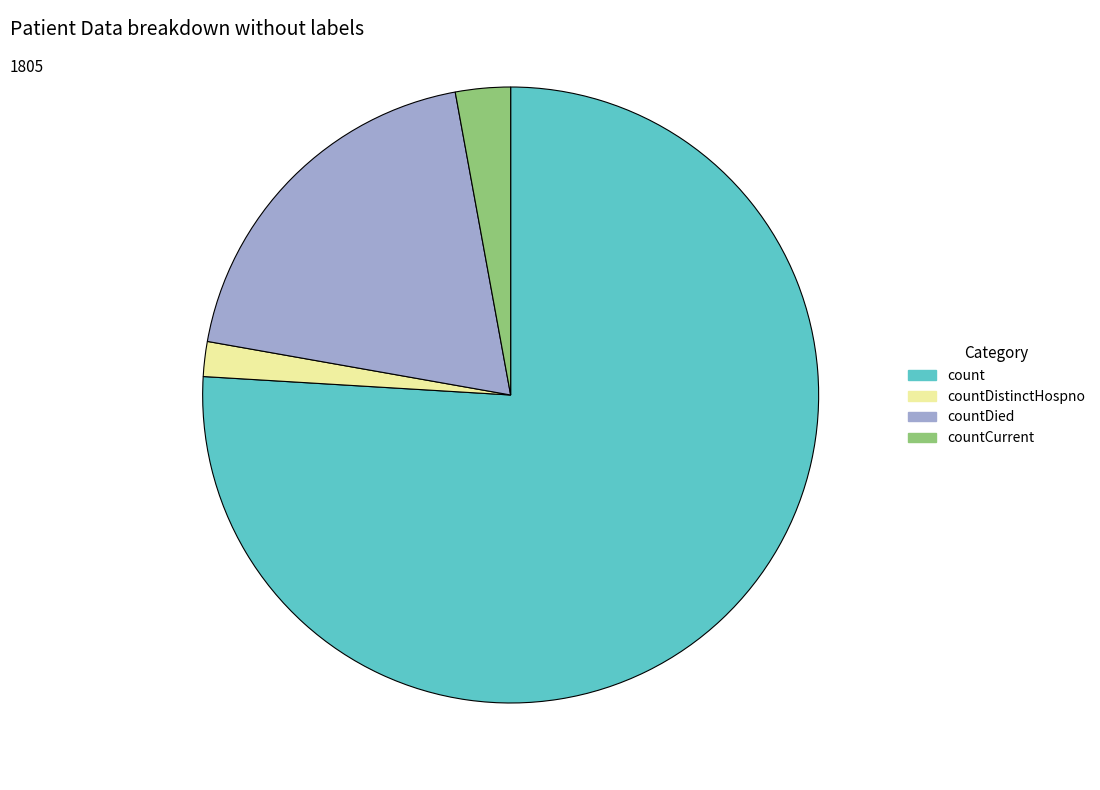

Does any single category account for the majority?

Yes